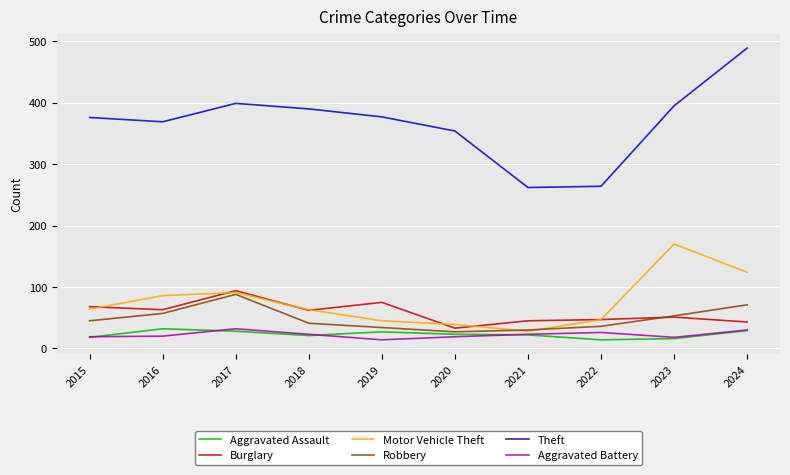

What is the average value of the Aggravated Assault series?

23